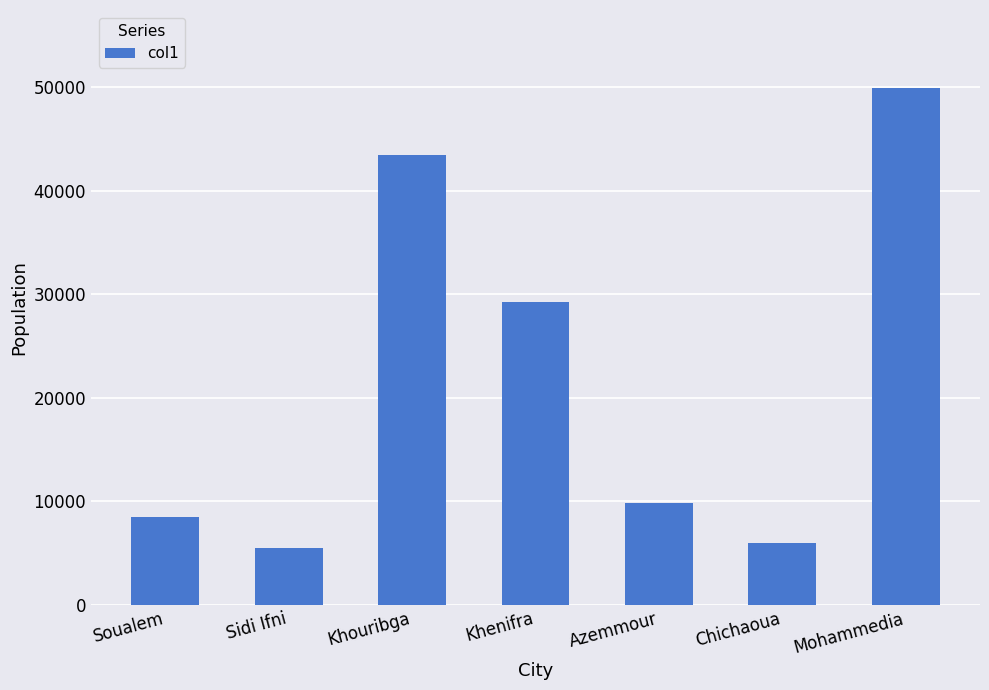

How many bars are there in total?

7